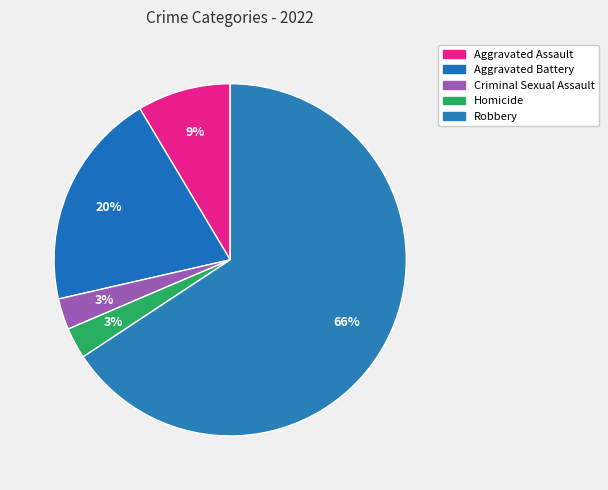

What is the ratio of the value at Homicide to the value at Criminal Sexual Assault?

1.0